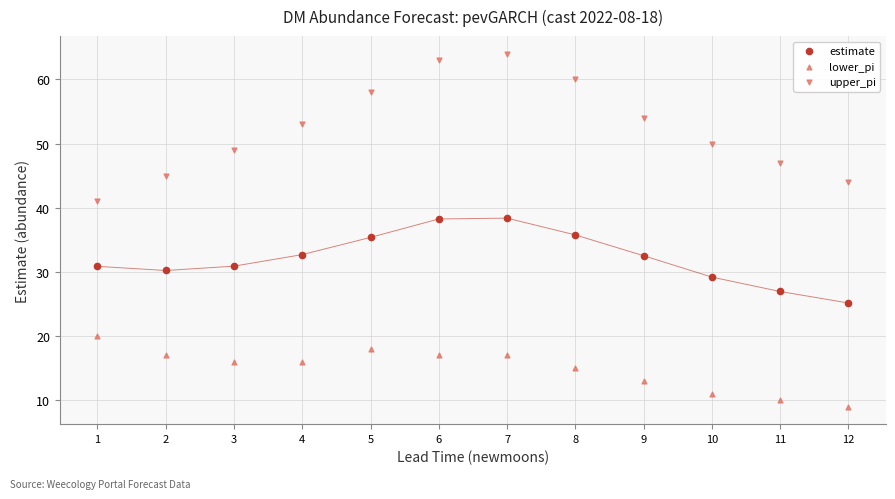

Count the number of points in this scatter plot.

36